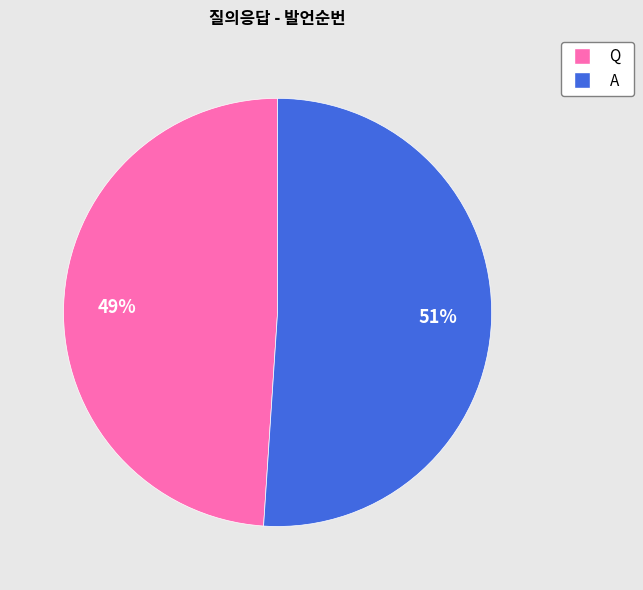

Is the sum of Q and A greater than half?

Yes